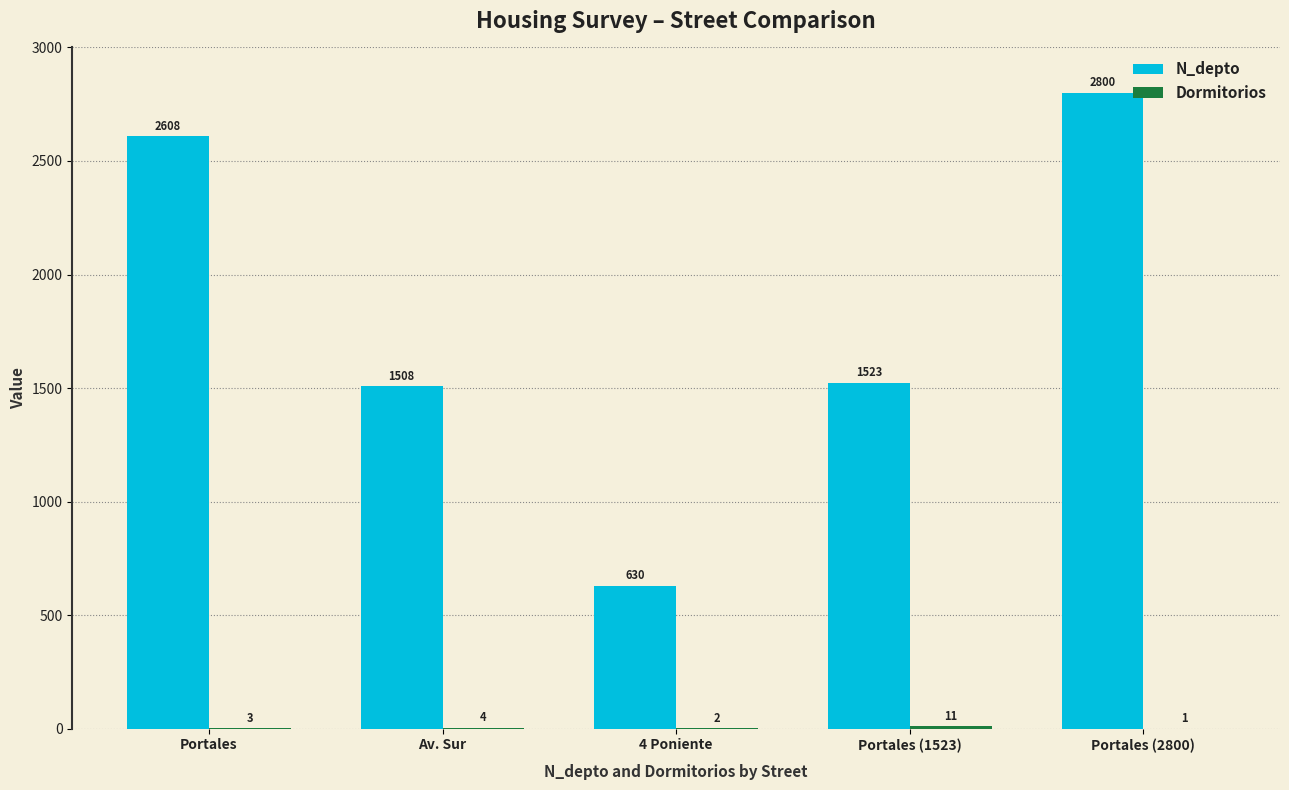

Is it true that N_depto equals 630 at 4 Poniente?

True